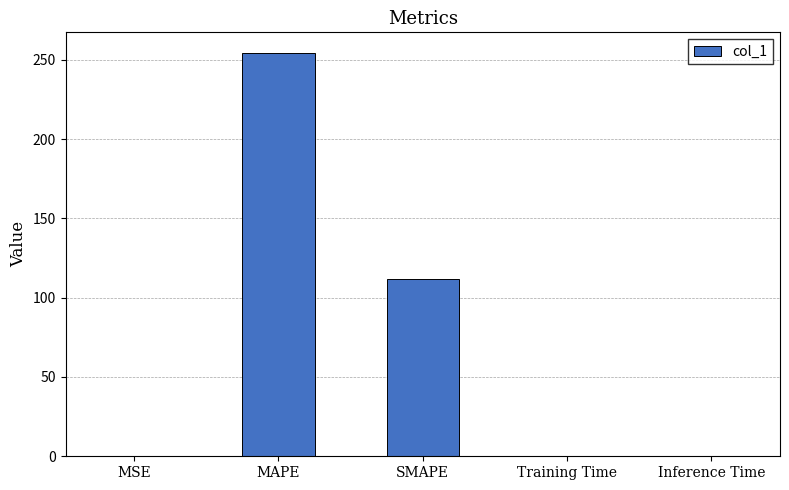

The chart shows a value of 0.0 at MSE. True or false?

True